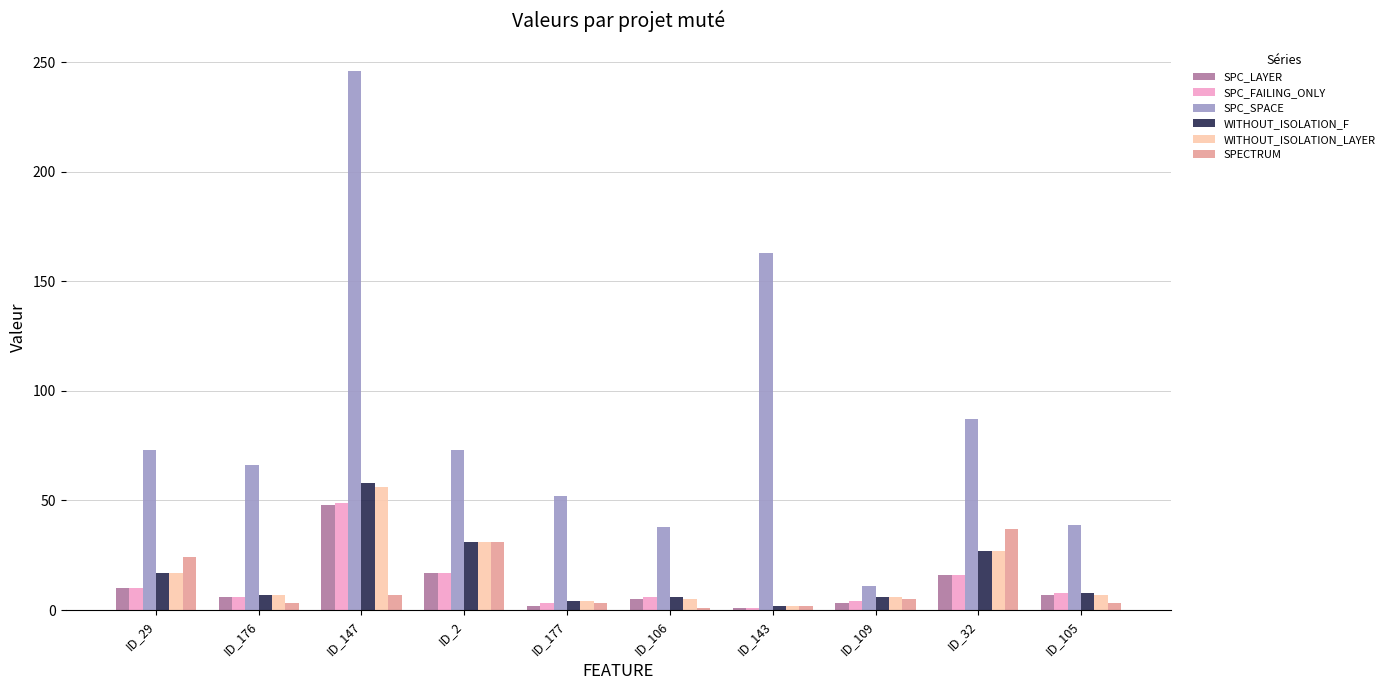

At which label does WITHOUT_ISOLATION_LAYER reach its peak?

ID_147